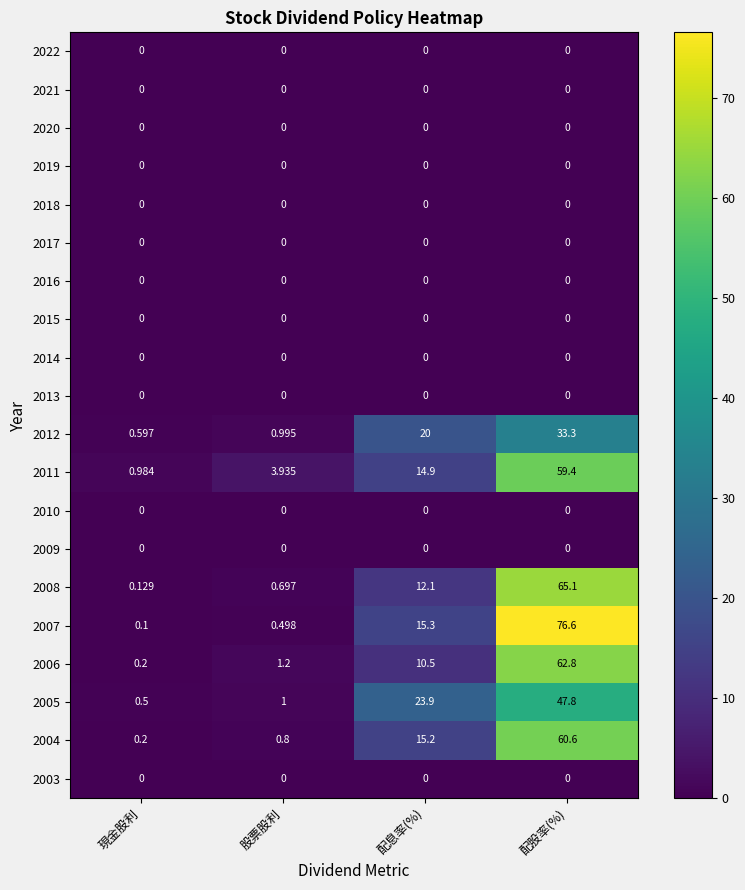

At which category is the sum across all series the highest?

配股率(%)